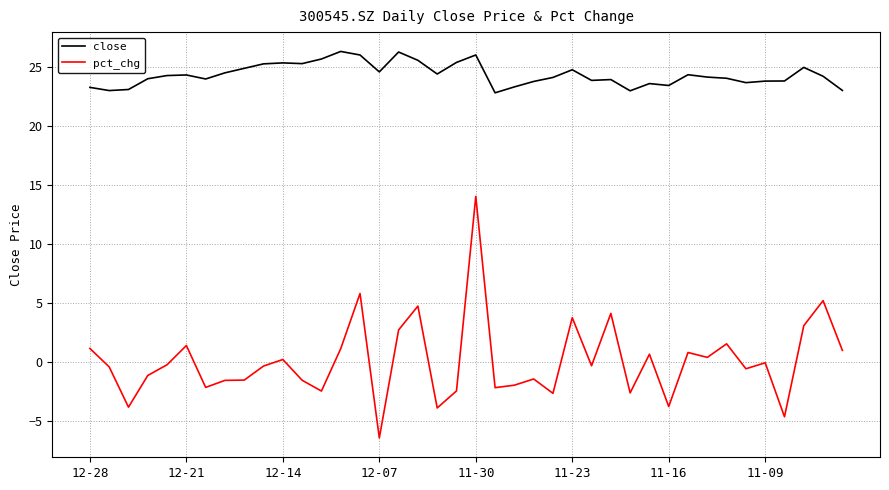

True or false: pct_chg has more than 1 interior local peaks.

True